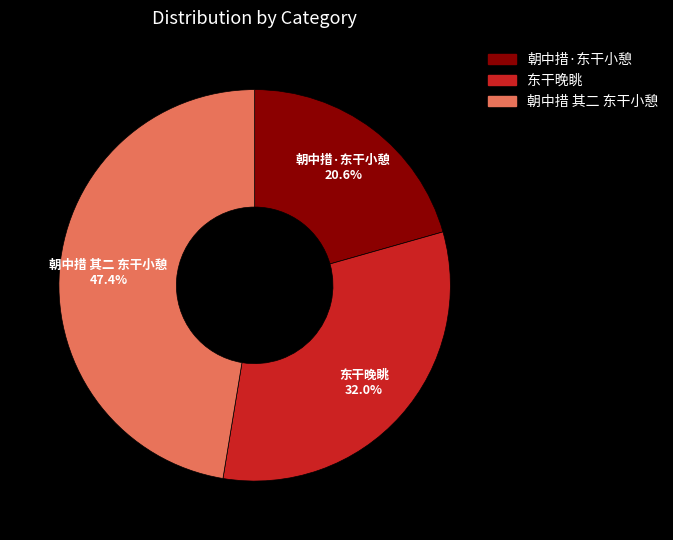

To the nearest percent, what portion does 朝中措·东干小憩 represent?

21%